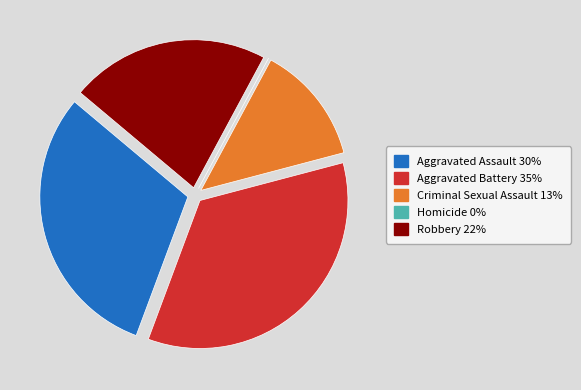

Which category has the biggest portion of the pie?

Aggravated Battery